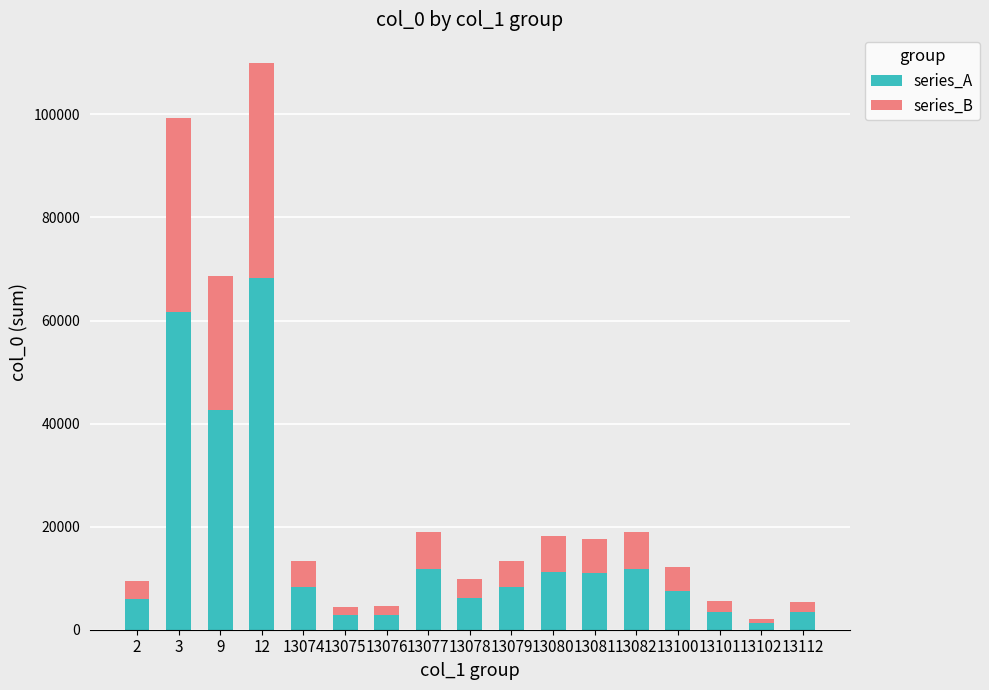

What is the sum of all series_A values?

267814